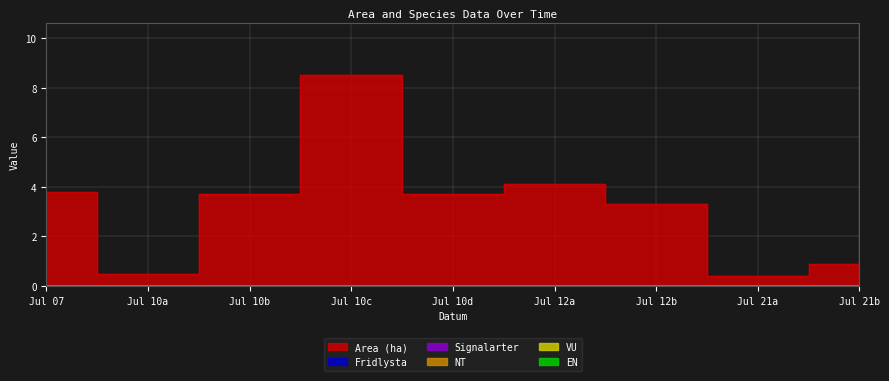

True or false: VU and Fridlysta cross at least once.

False